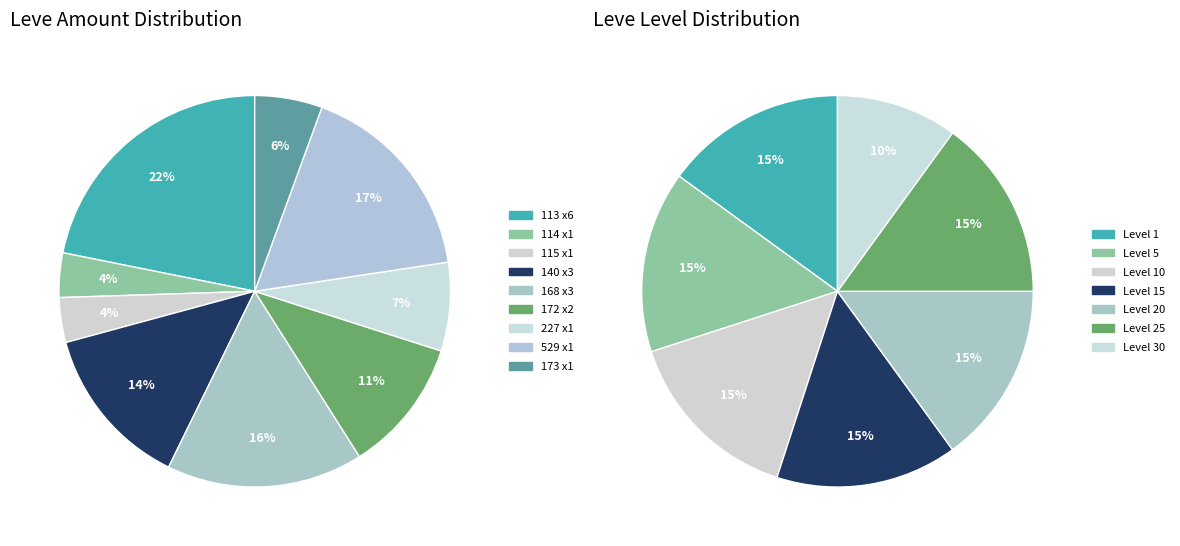

Is there a majority slice in this chart?

No